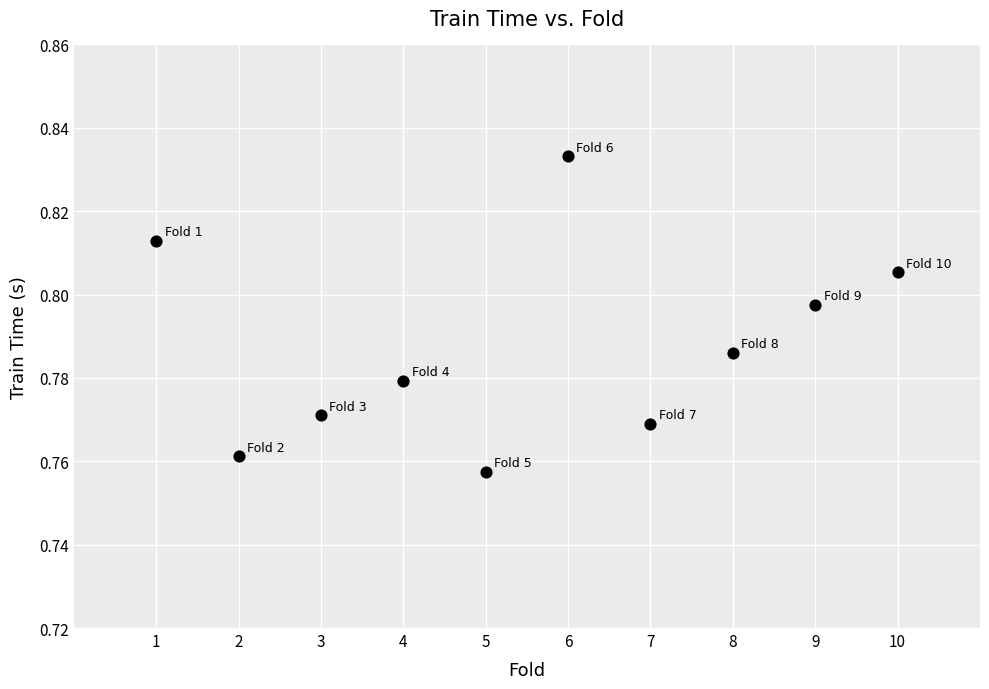

What is the average X value?

5.5